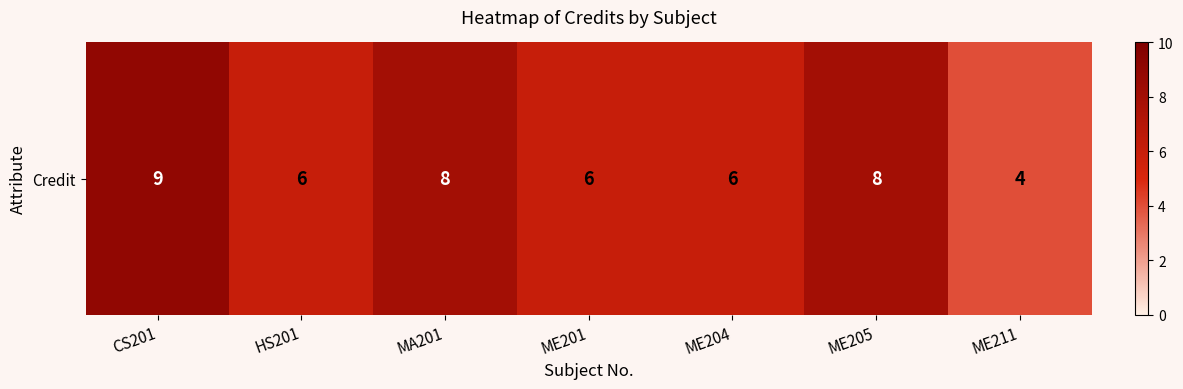

What is the approximate value at HS201?

6